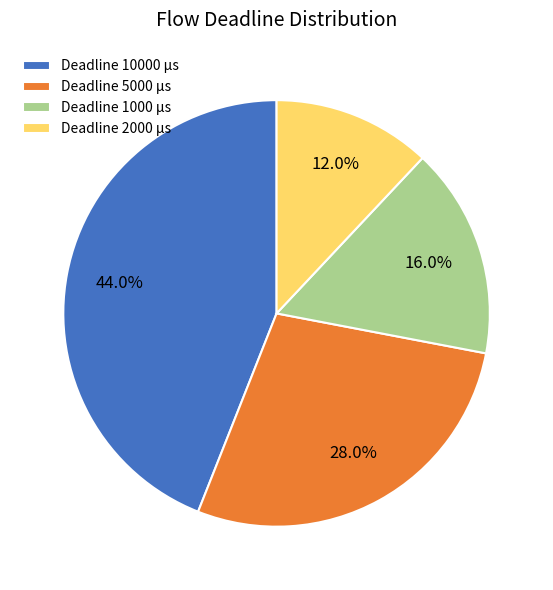

Is Deadline 5000 µs the majority of the pie?

No